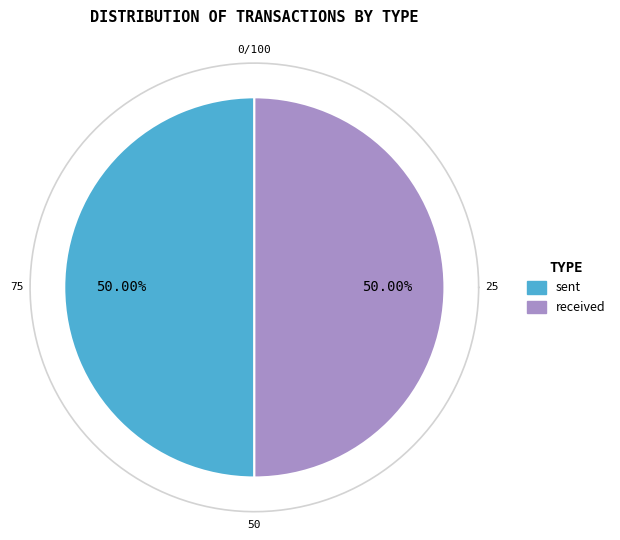

To the nearest percent, what portion does sent represent?

50%